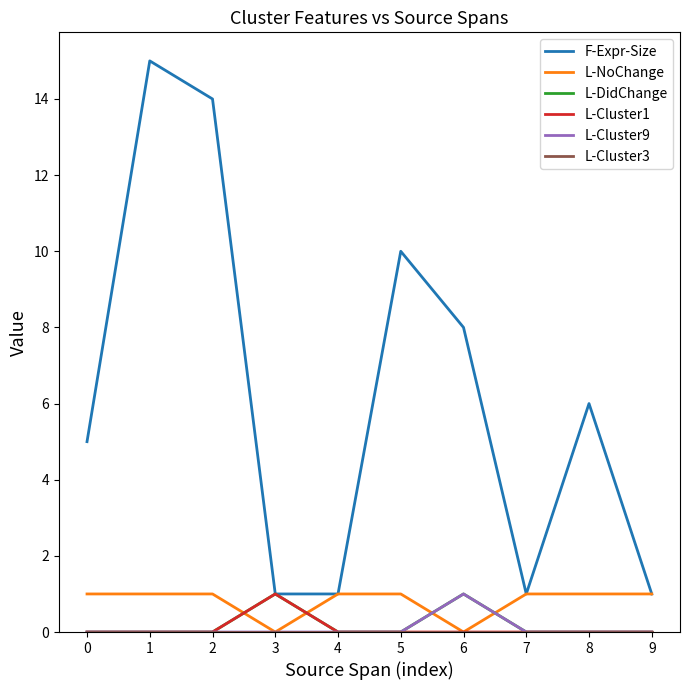

Which series has the largest range (max minus min)?

F-Expr-Size